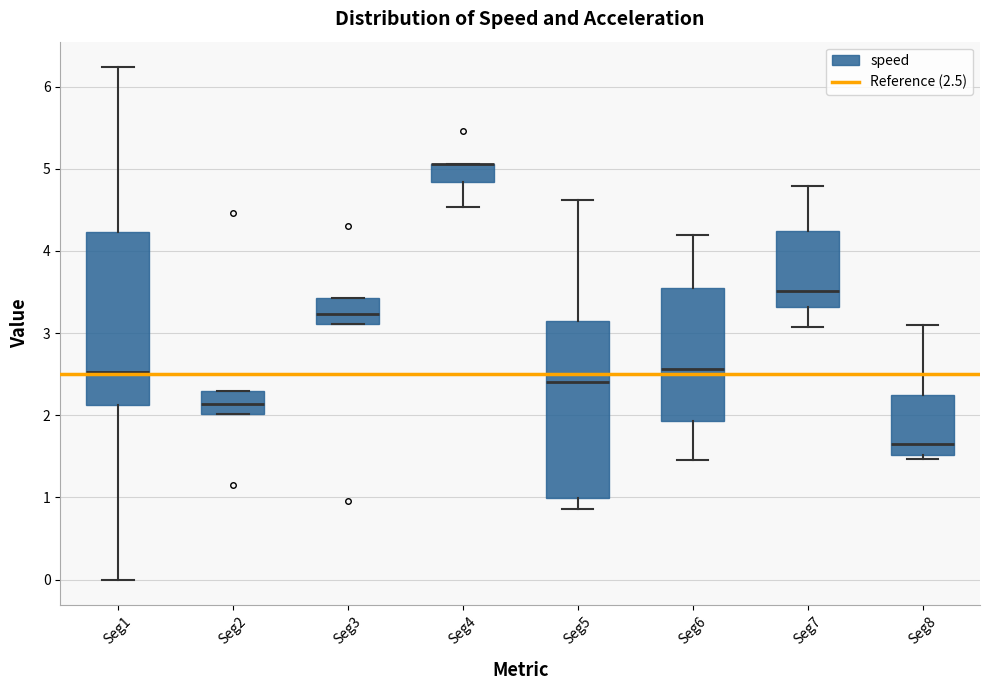

Reading left to right, transcribe this box plot: for each box, give where its median line is, the range the box spans, and where its two whiskers end, as read against the y-axis. The values are not printed on the chart, so give them approximately, as read against the axis.

Seg1: median 2.5, box 2.1 to 4.2, whiskers 0.0 to 6.2
Seg2: median 2.1, box 2.0 to 2.3, whiskers 2.0 to 2.3
Seg3: median 3.2, box 3.1 to 3.4, whiskers 3.1 to 3.4
Seg4: median 5.1 (drawn on the box's upper edge), box 4.8 to 5.1, whiskers 4.5 to 5.1
Seg5: median 2.4, box 1.0 to 3.1, whiskers 0.9 to 4.6
Seg6: median 2.6, box 1.9 to 3.6, whiskers 1.4 to 4.2
Seg7: median 3.5, box 3.3 to 4.2, whiskers 3.1 to 4.8
Seg8: median 1.6, box 1.5 to 2.3, whiskers 1.5 (just below the box's lower edge) to 3.1